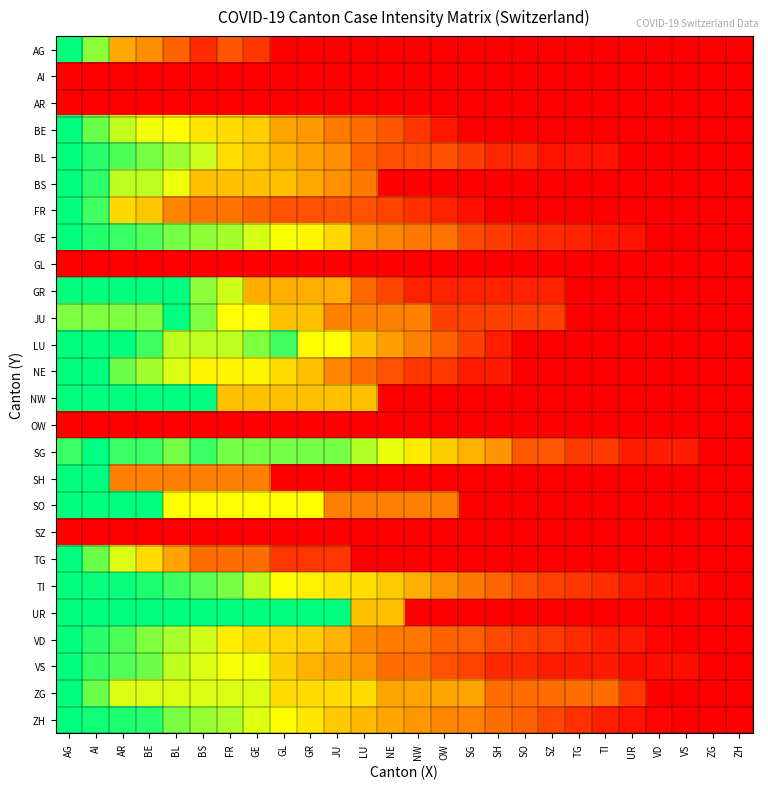

Count the number of data series in this chart.

26